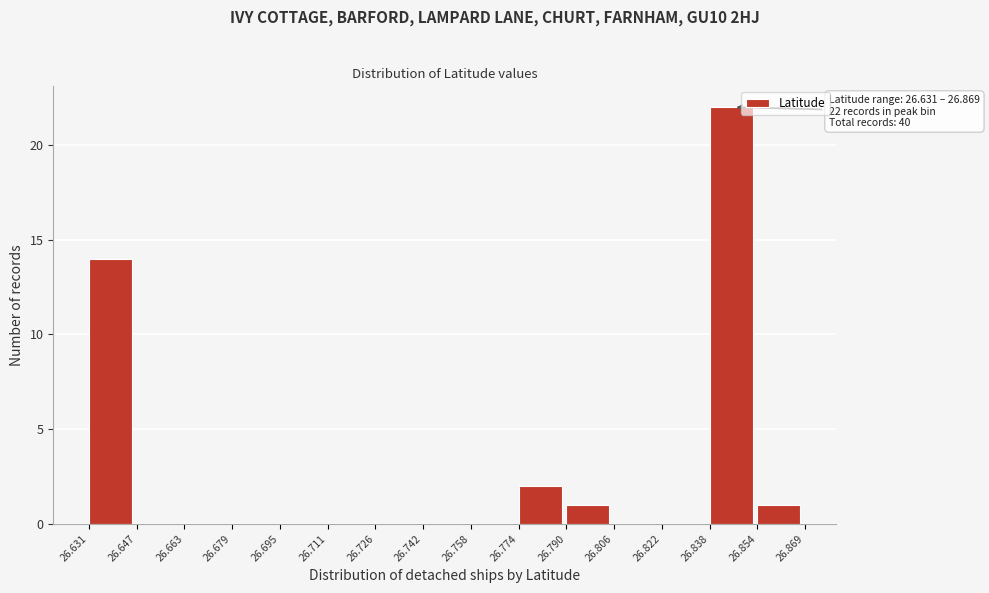

Which range on the x-axis has the tallest bar?

26.838 to 26.854